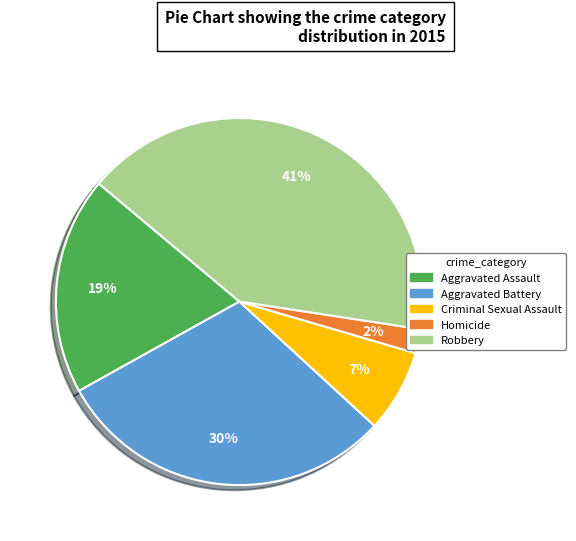

True or false: Criminal Sexual Assault accounts for 13% of the total.

False